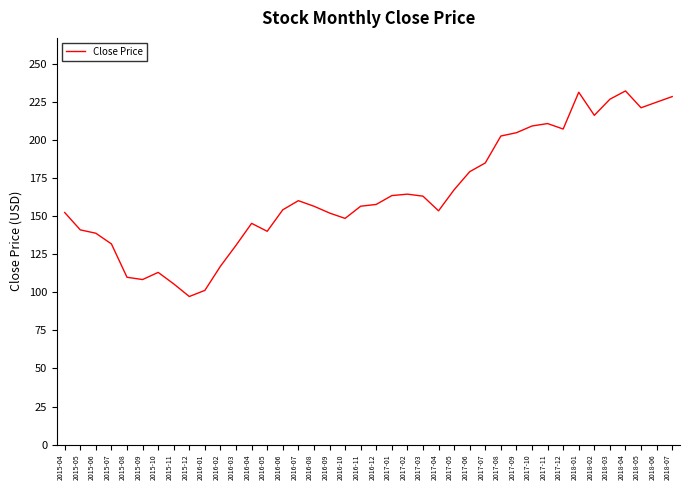

True or false: the data shows 139.1 at 2015-11.

False